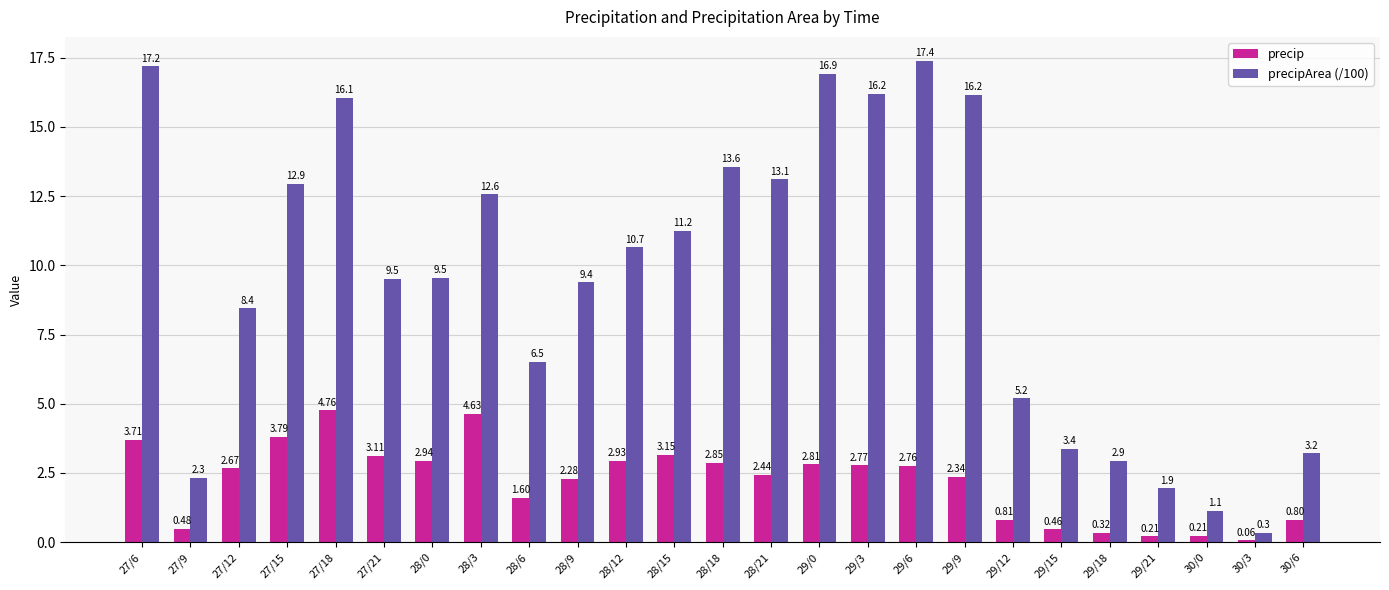

How many bars are there in each group?

2